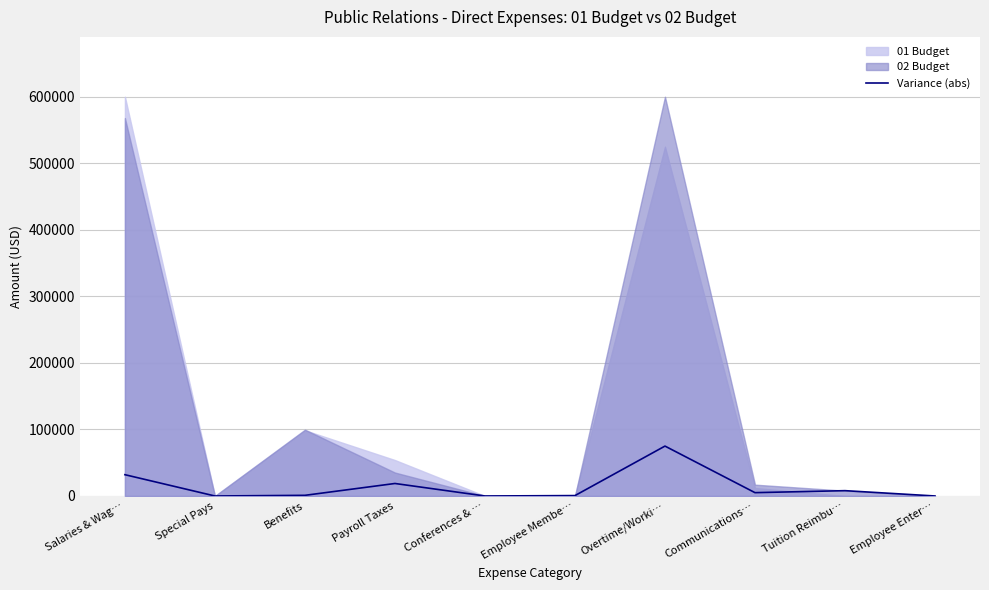

Reading left to right, list all the values displayed in this chart.

32000	0	988	18784	0	600	75000	5004	8000	0